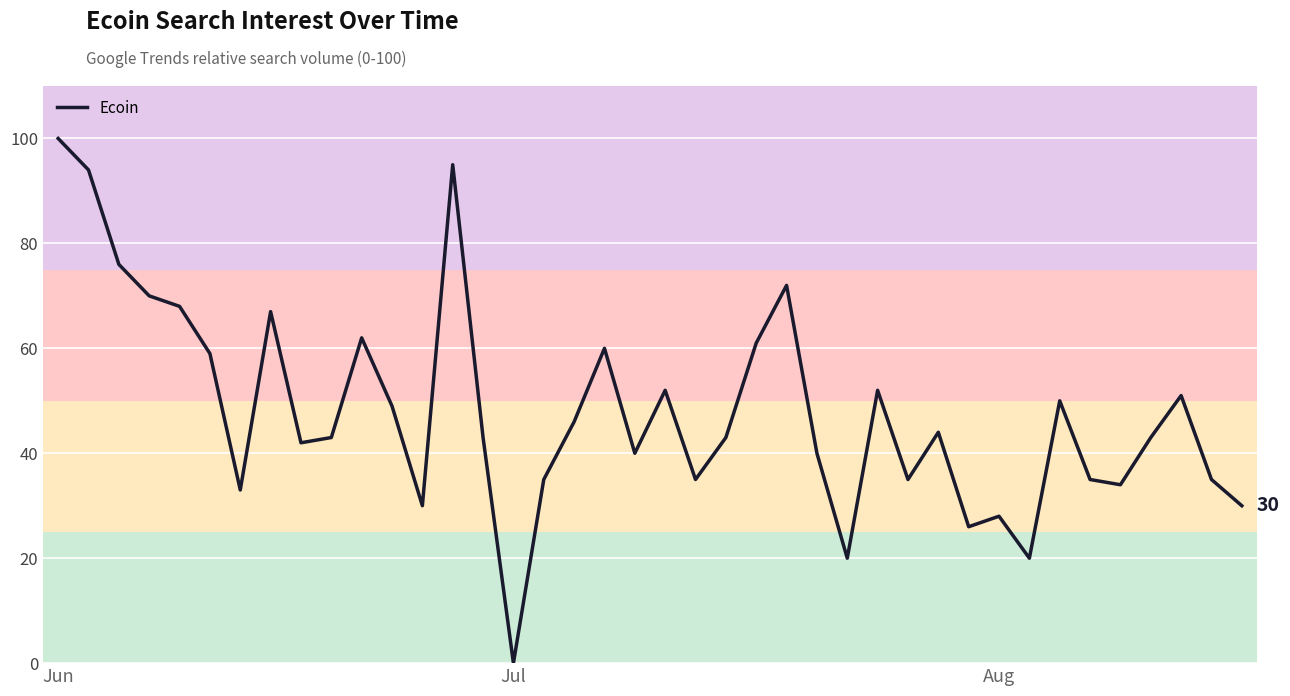

What is the difference between the maximum and minimum values?

100